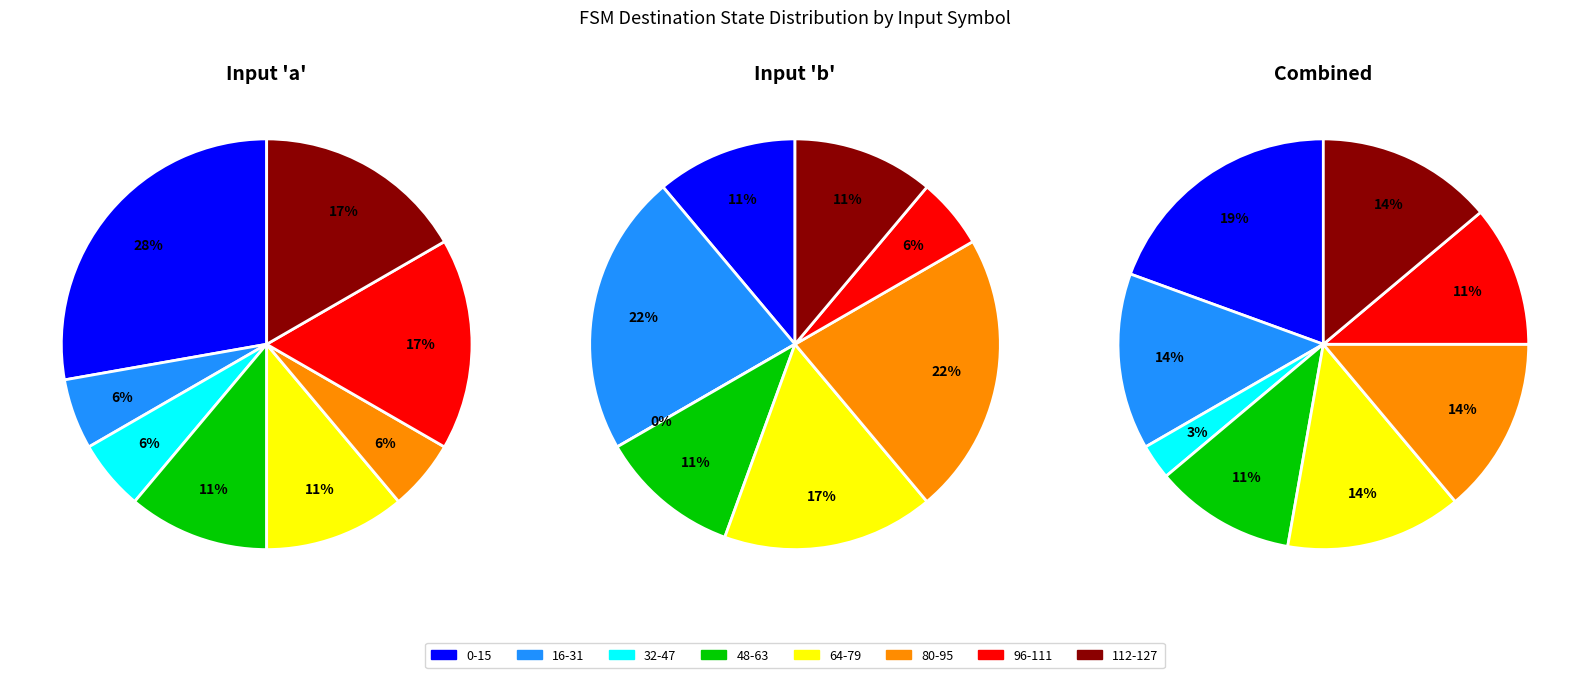

Is 4 the majority of the pie?

No